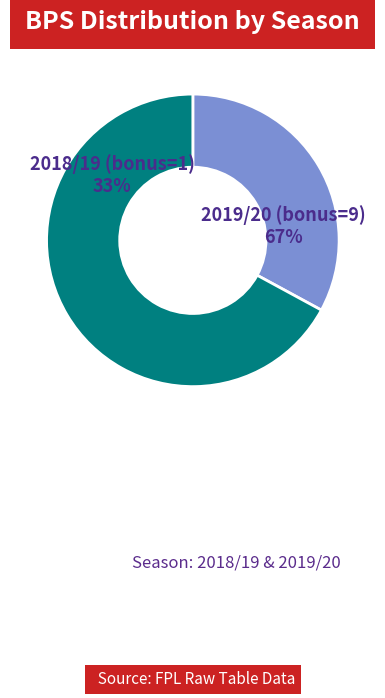

Approximately how many times larger is the value at 2018/19 (bonus=1) compared to 2019/20 (bonus=9)?

0.5